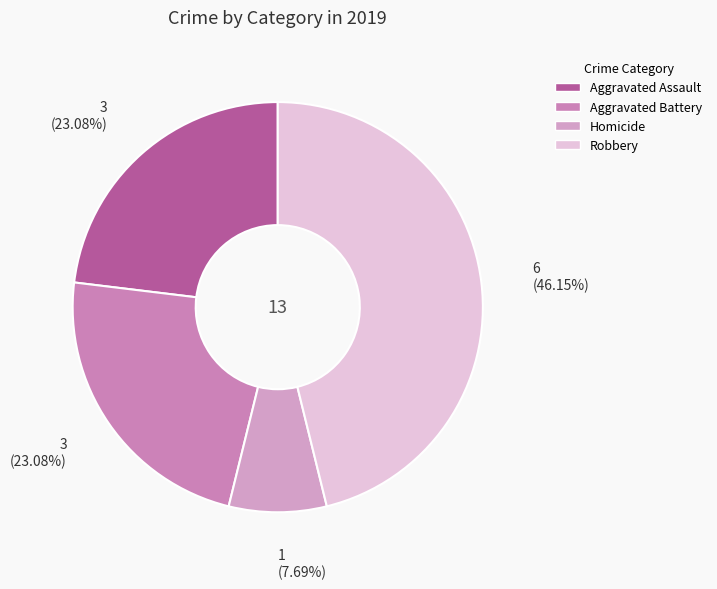

To the nearest percent, what is the difference between the largest and smallest slice percentages?

38%